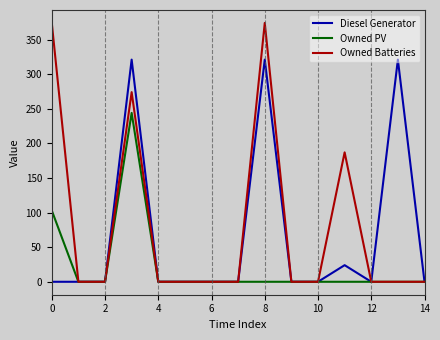

True or false: Diesel Generator has more than 2 points higher than both neighbors.

True